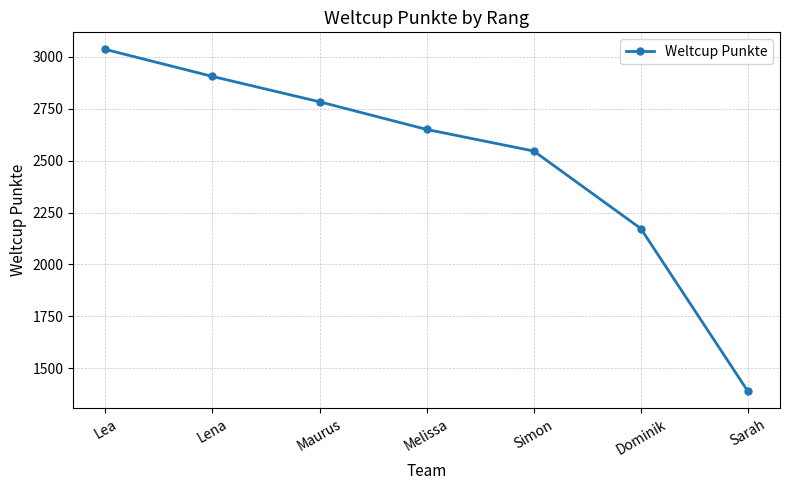

What is the sum of all values?

17482